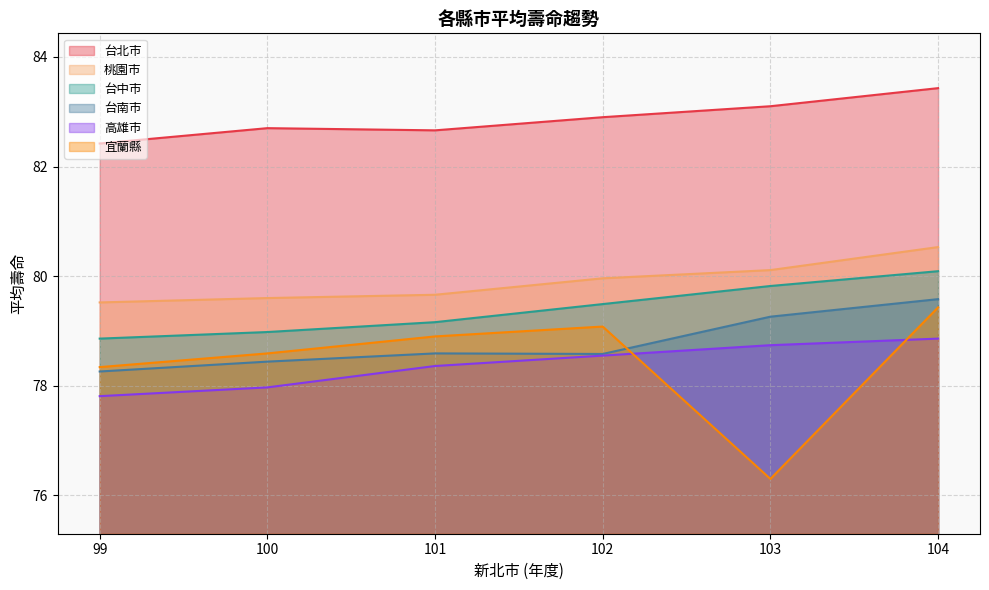

What is the difference between the maximum and second lowest values in the 台南市 series?

1.1